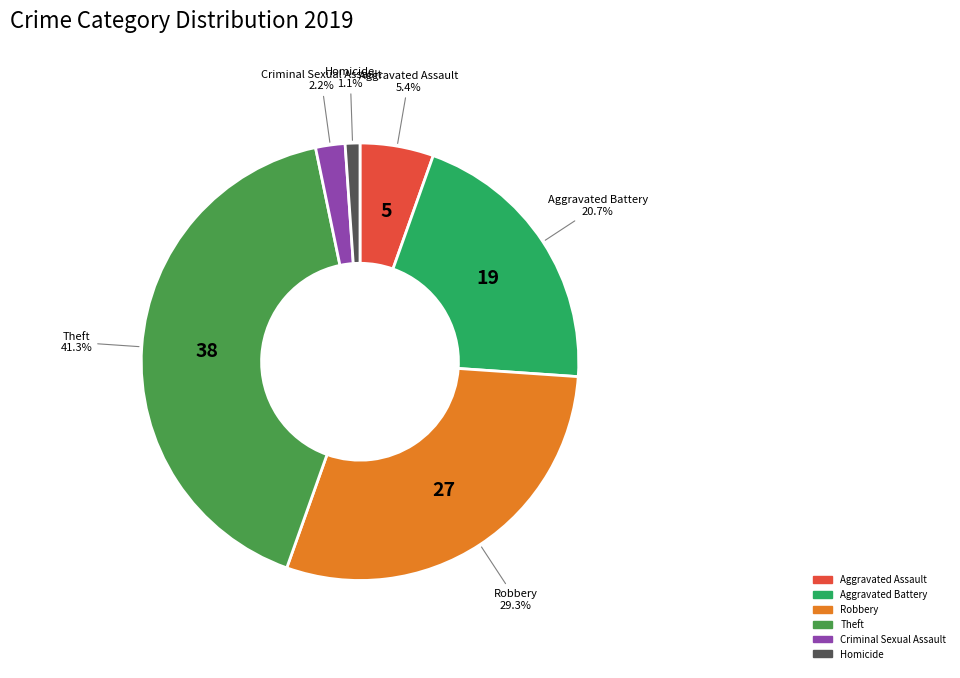

Which has a higher value, Homicide or Theft?

Theft